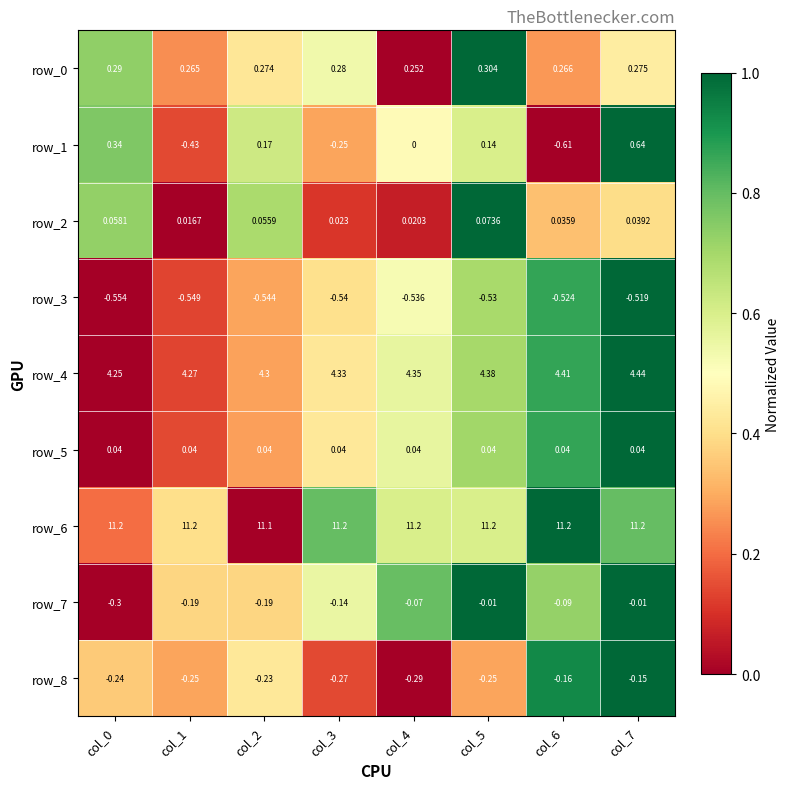

Count the number of data series in this chart.

9